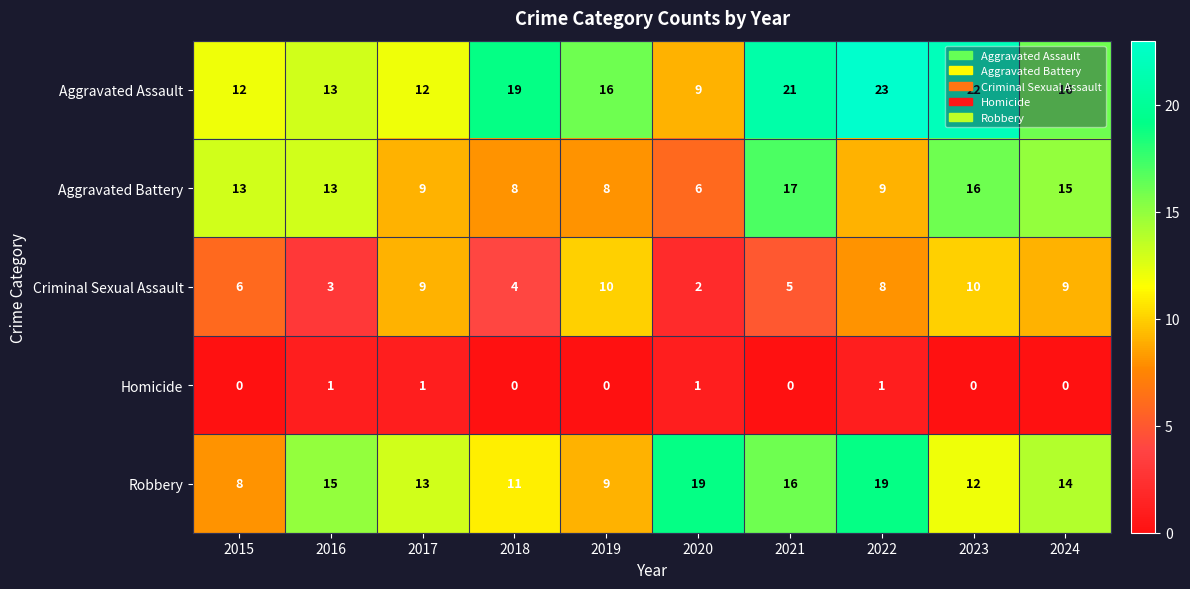

What is the difference between the maximum and minimum values in the Robbery series?

11